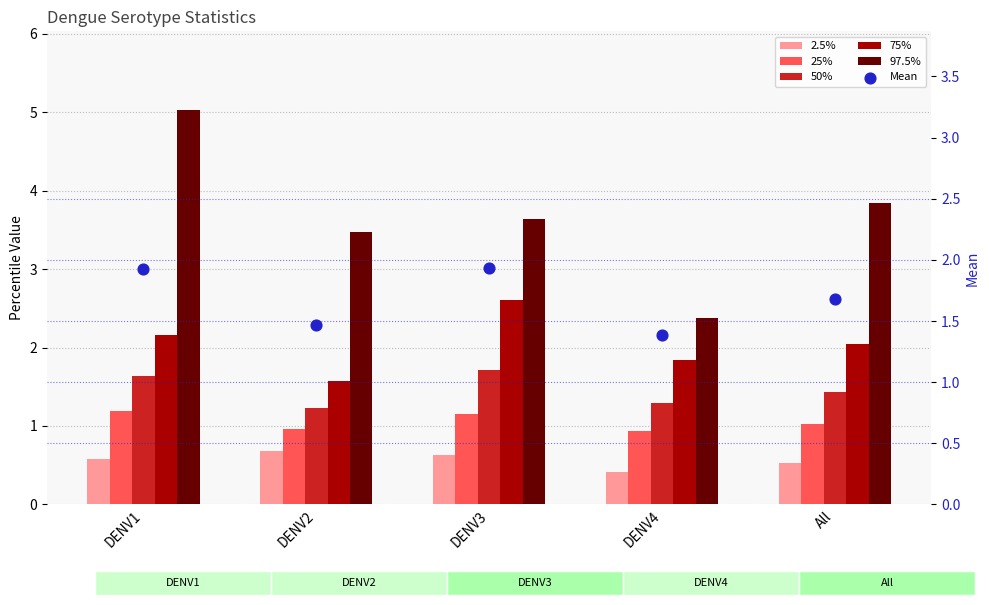

What are all the series names shown in the legend?

2.5%, 25%, 50%, 75%, 97.5%, Mean